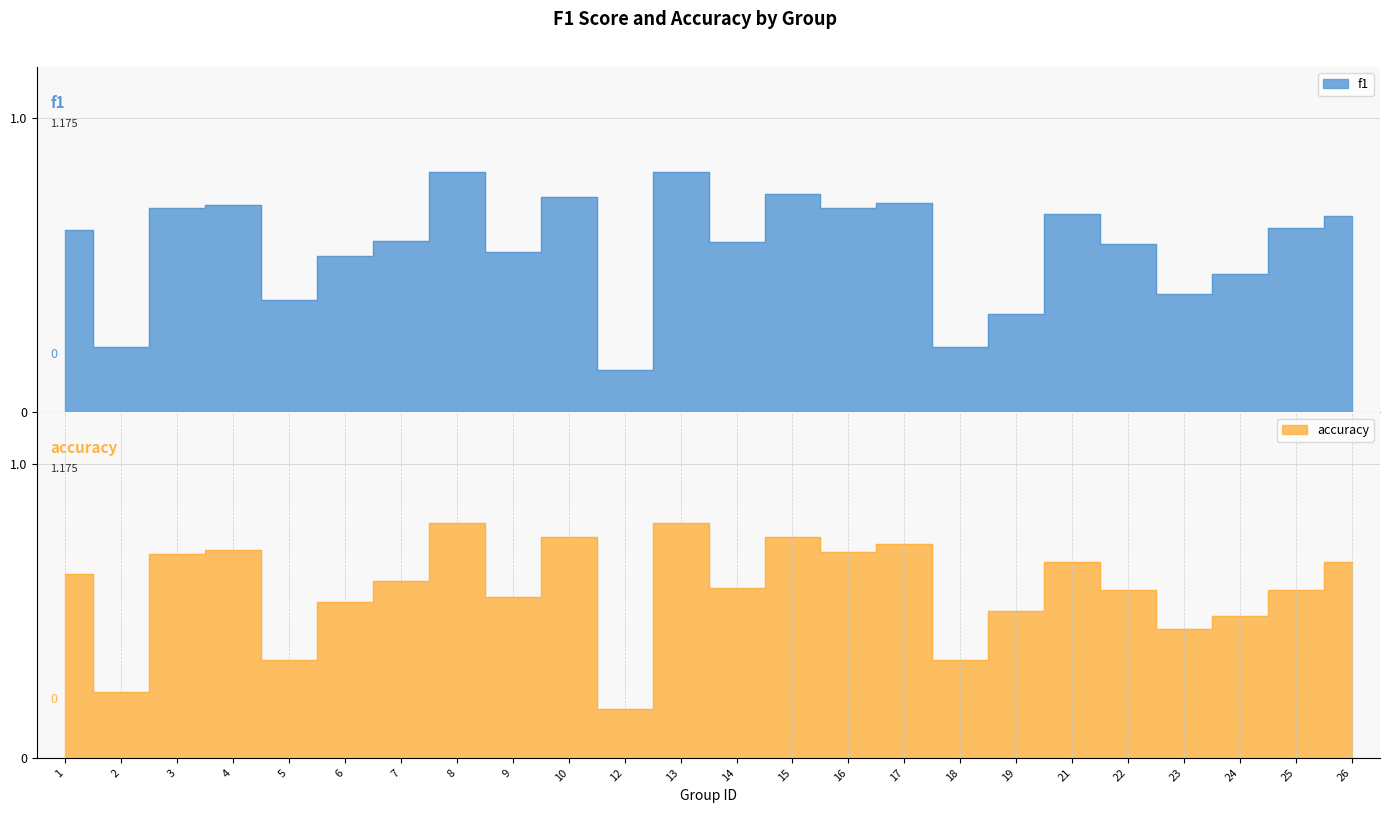

How many lines are shown in the chart?

2